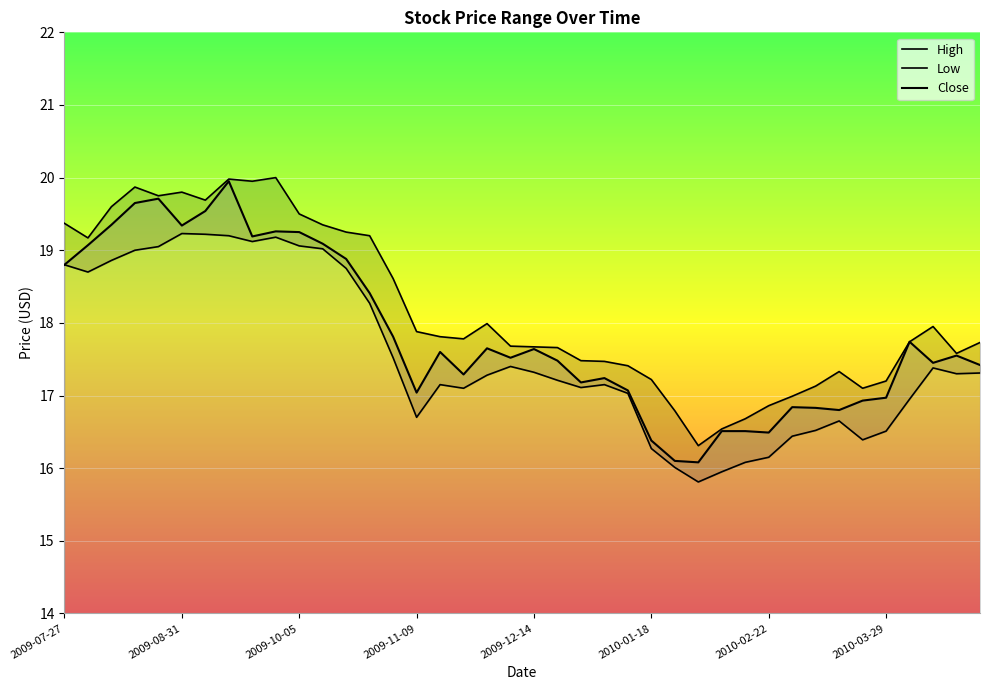

Which series has the largest total across all categories?

High